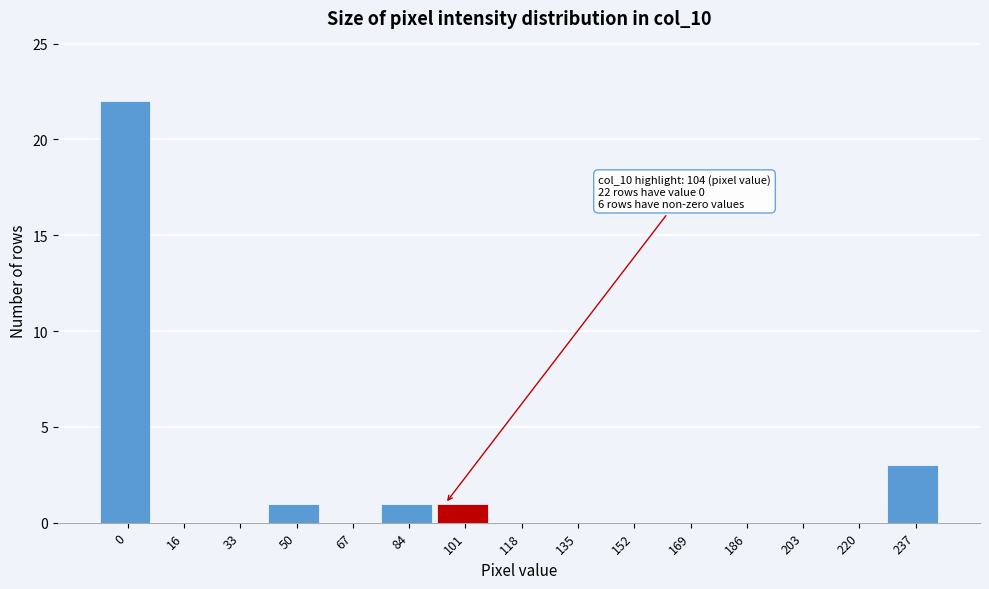

Reading left to right, extract all data points from this chart.

0=22	16=0	33=0	50=1	67=0	84=1	101=1	118=0	135=0	152=0	169=0	186=0	203=0	220=0	237=3